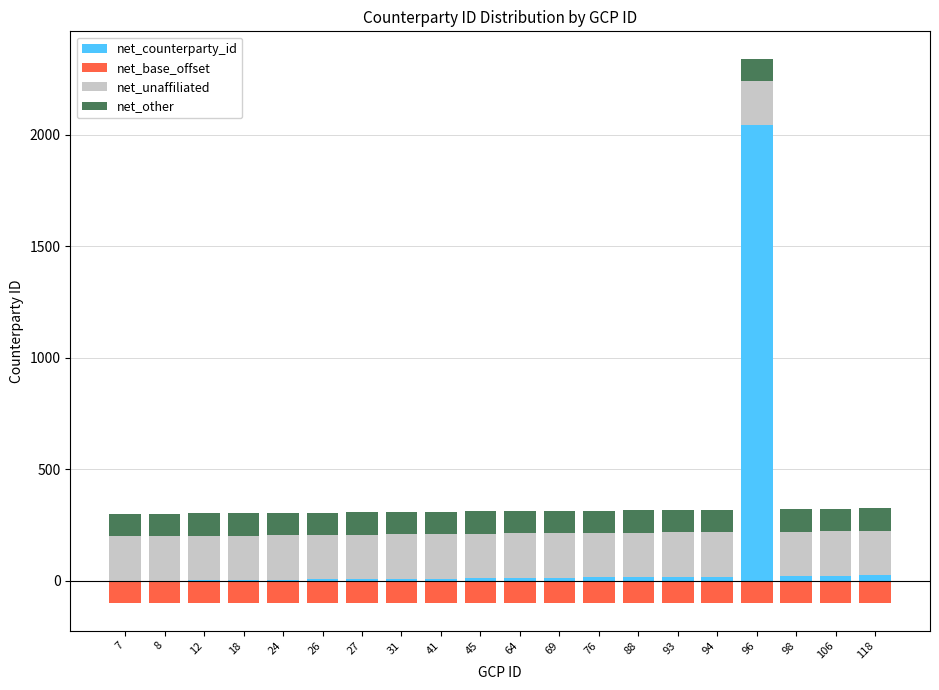

Which has a higher value, 7 or 27?

27